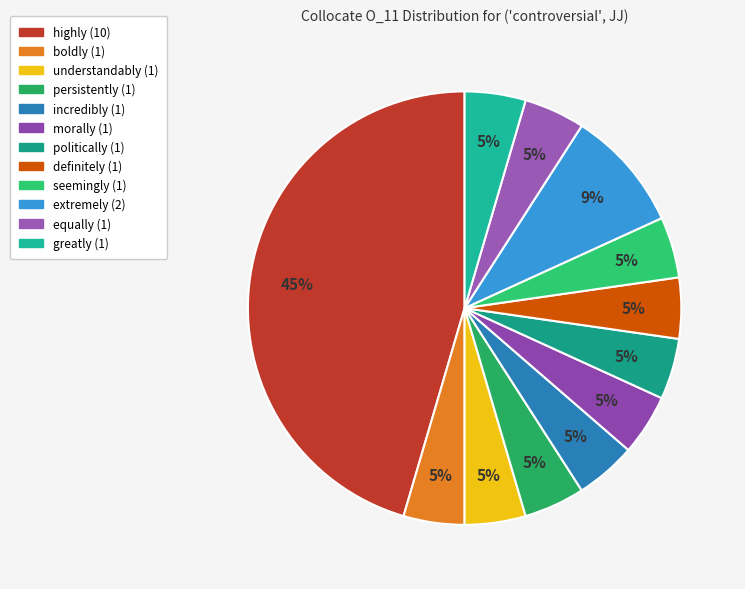

To the nearest percent, what is the average slice percentage?

8%